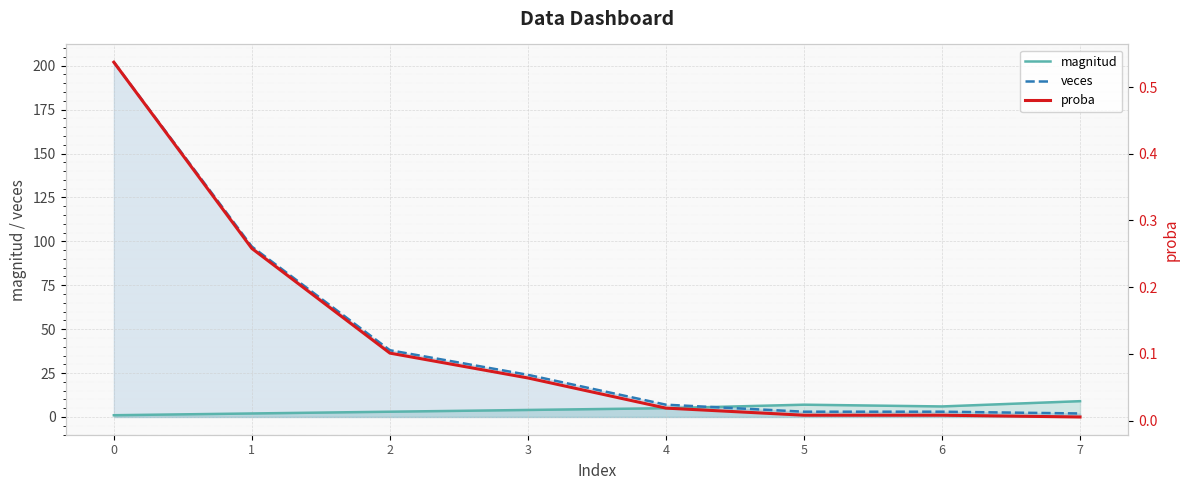

List the labels in order of proba value, largest first.

0, 1, 2, 3, 4, 5, 6, 7